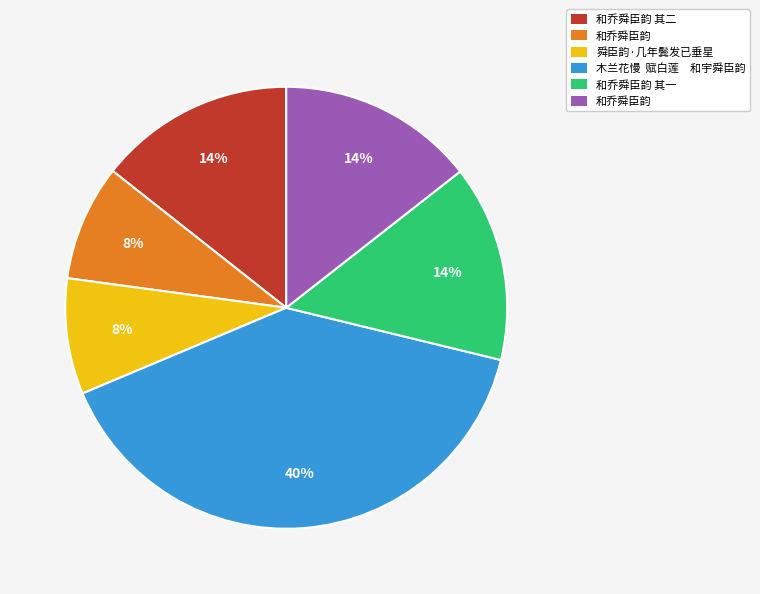

To the nearest percent, what is the average slice percentage?

17%